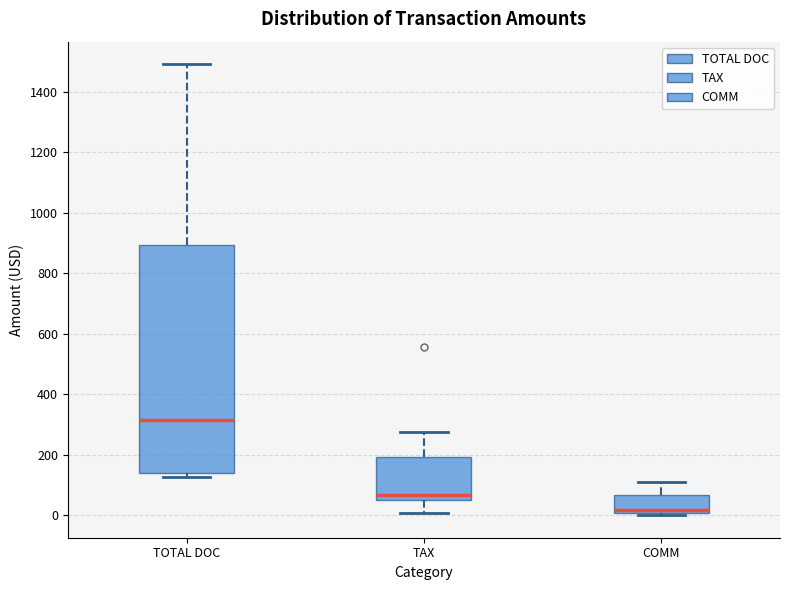

Reading left to right, transcribe this box plot: for each box, give where its median line is, the range the box spans, and where its two whiskers end, as read against the y-axis. The values are not printed on the chart, so give them approximately, as read against the axis.

TOTAL DOC: median 320, box 140 to 900, whiskers 120 to 1500
TAX: median 60, box 40 to 200, whiskers 0 to 280
COMM: median 20, box 0 to 60, whiskers 0 (just below the box's lower edge) to 120